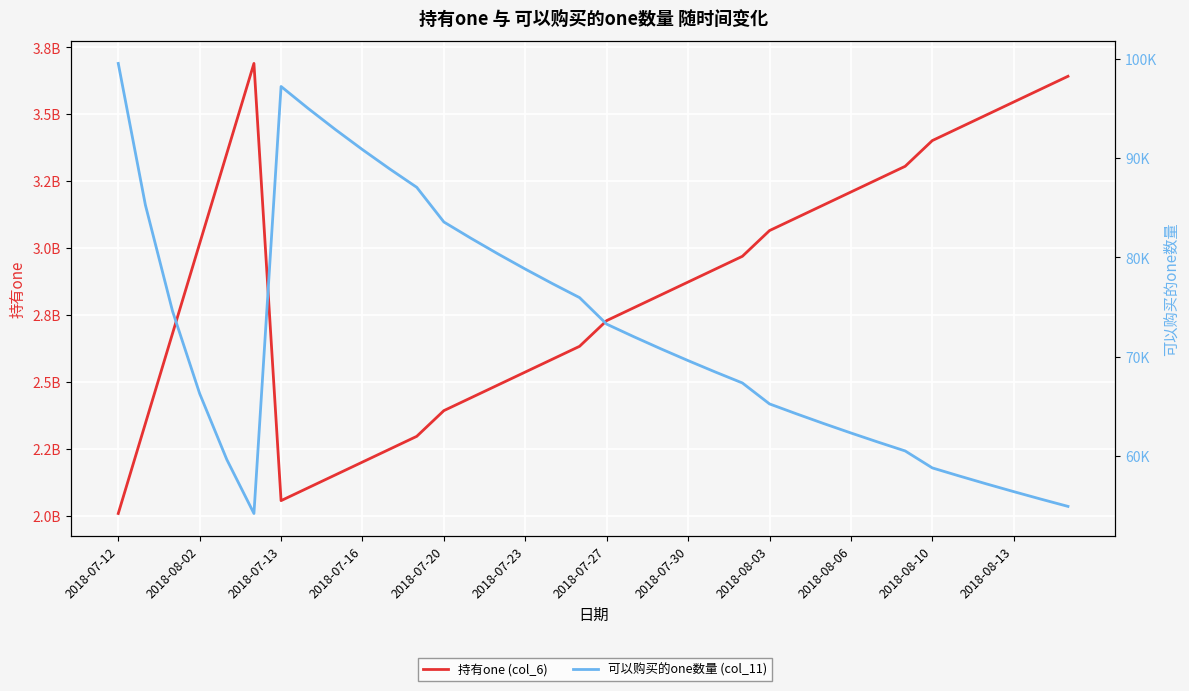

Between 2018-07-13 and 34, which series saw the biggest shift?

持有one (col_6)